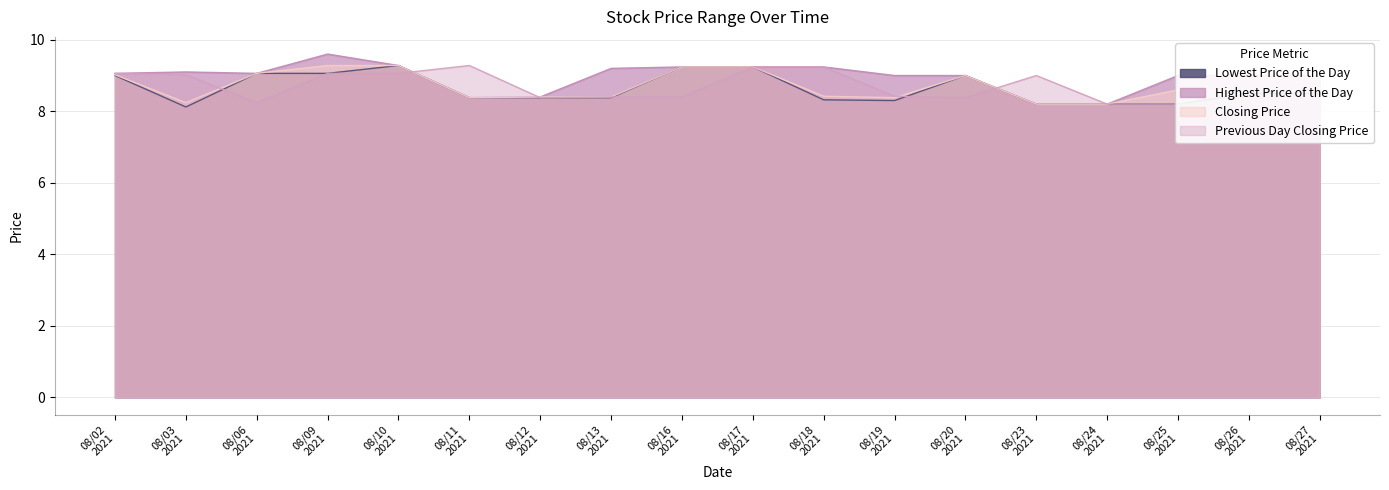

What is the difference between the second highest and minimum values in the Closing Price series?

1.1